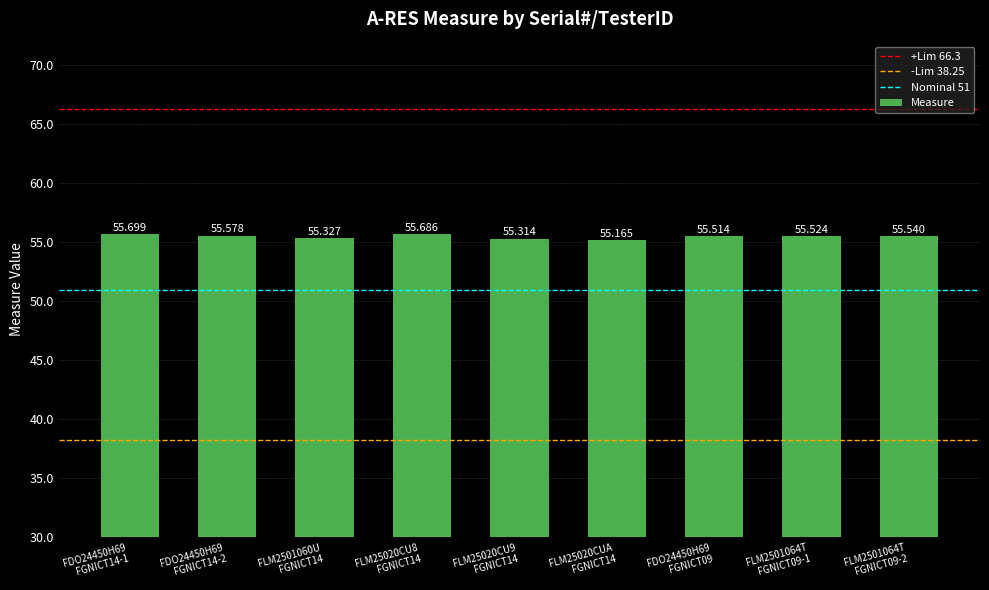

What is the value of the 2nd bar from the left?

55.6